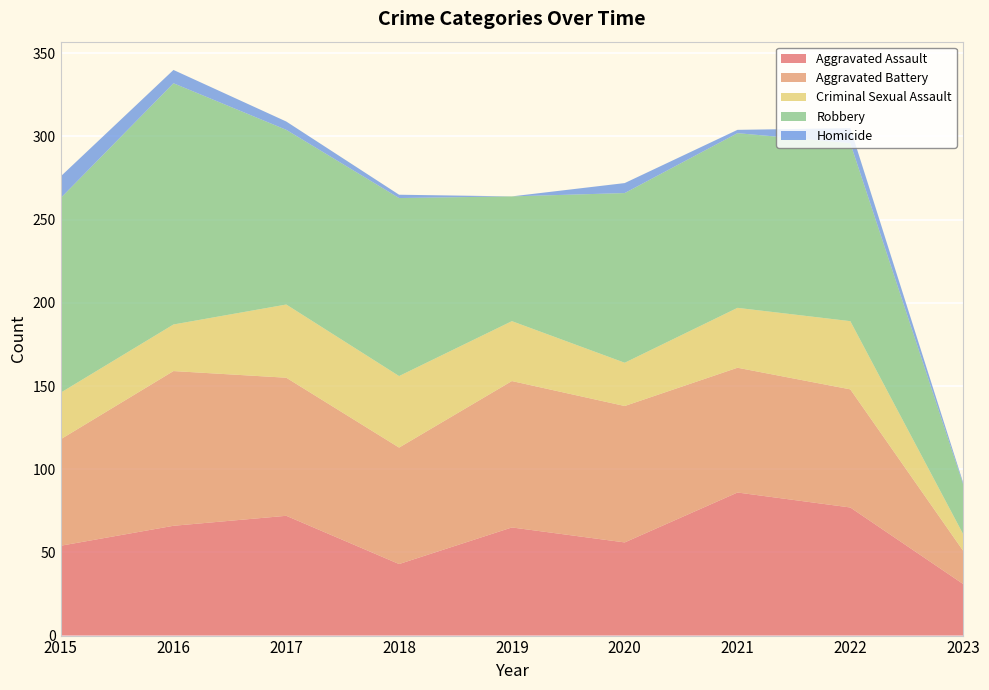

Reading right to left, transcribe all the data shown in this chart.

Aggravated Assault: 2023=31	2022=77	2021=86	2020=56	2019=65	2018=43	2017=72	2016=66	2015=54
Aggravated Battery: 2023=20	2022=71	2021=75	2020=82	2019=88	2018=70	2017=83	2016=93	2015=64
Criminal Sexual Assault: 2023=10	2022=41	2021=36	2020=26	2019=36	2018=43	2017=44	2016=28	2015=28
Robbery: 2023=30	2022=107	2021=105	2020=102	2019=75	2018=107	2017=105	2016=145	2015=117
Homicide: 2023=1	2022=9	2021=2	2020=6	2019=0	2018=2	2017=5	2016=8	2015=13